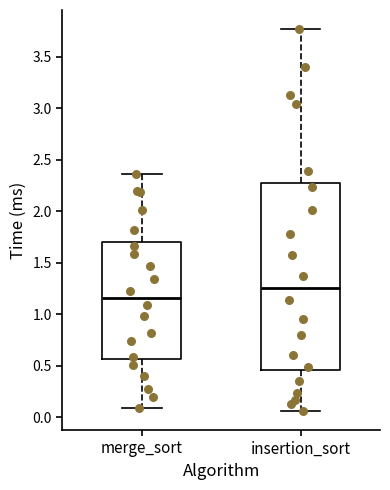

Which box's median line is the lowest?

merge_sort